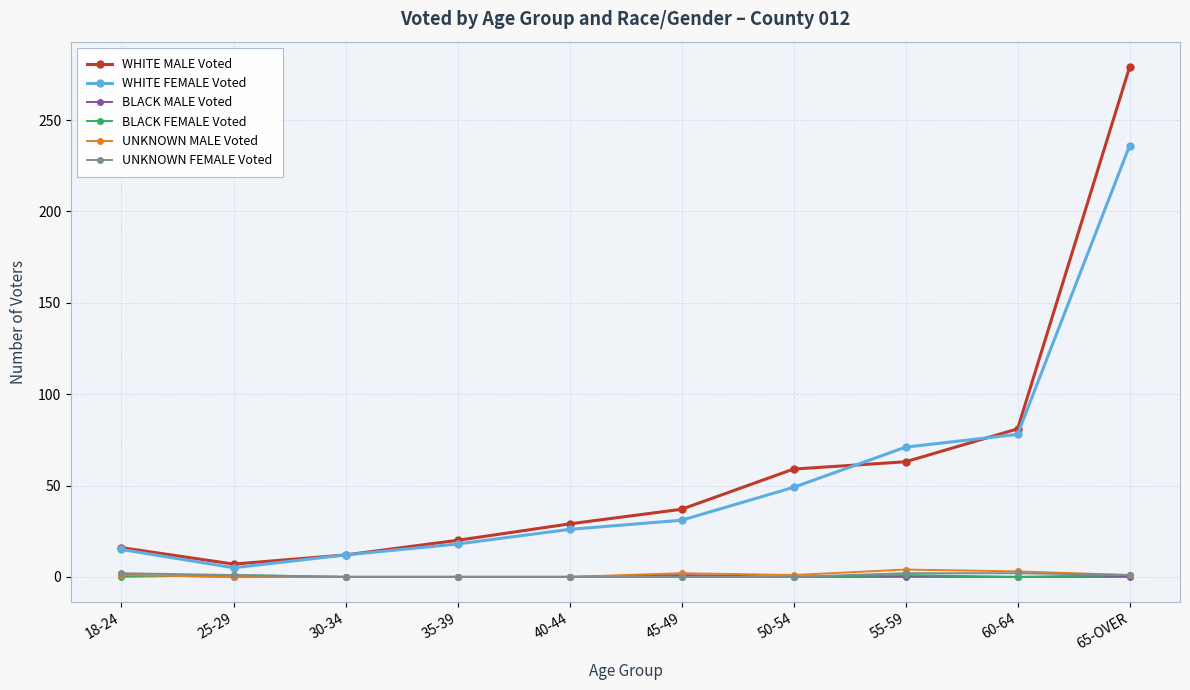

Where is WHITE FEMALE Voted nearest to the value 120?

60-64